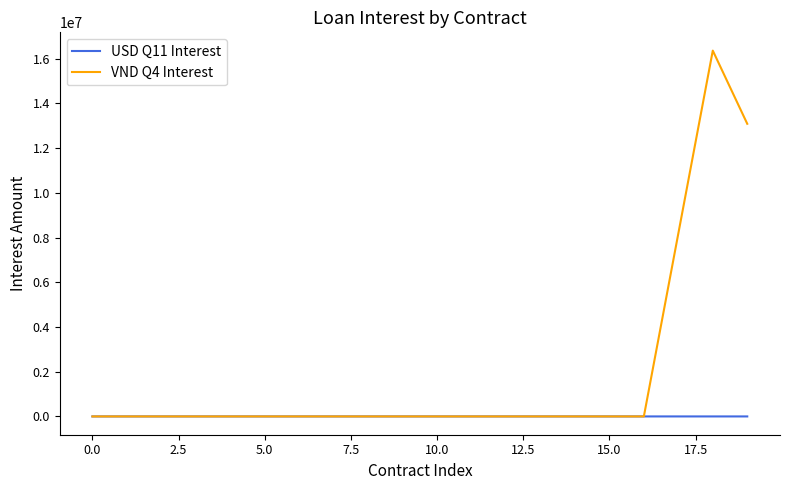

What is the maximum value for VND Q4 Interest?

16361111.1